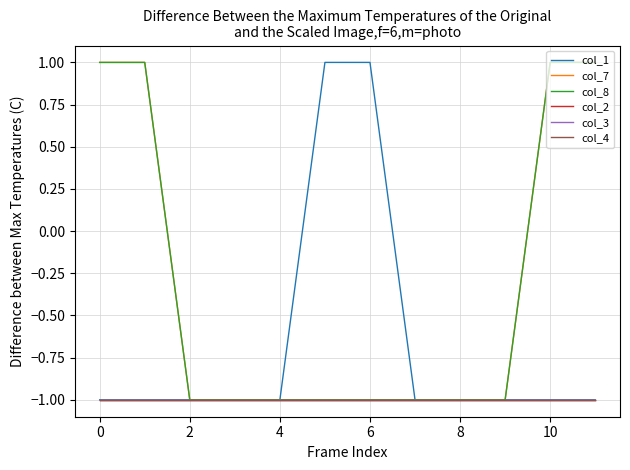

True or false: col_7 and col_3 cross at least once.

False